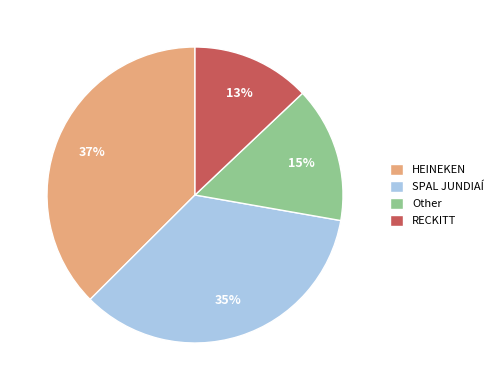

How many slices are in this pie chart?

4